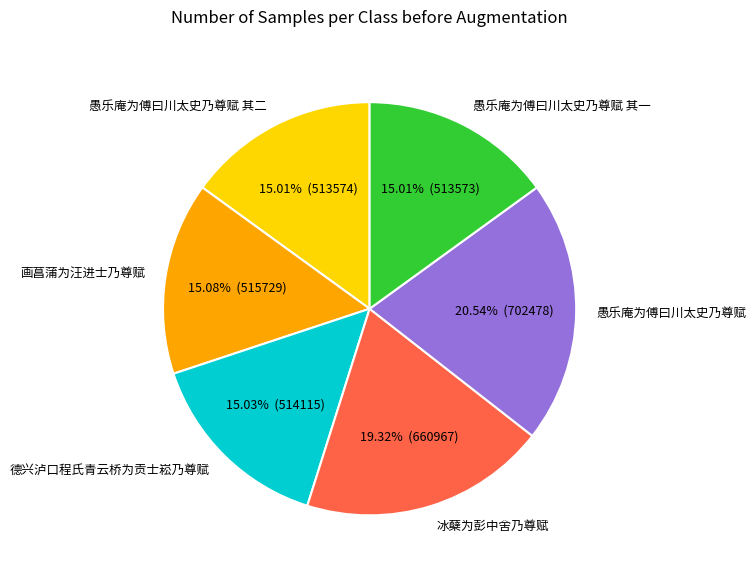

Which has a higher value, 愚乐庵为傅曰川太史乃尊赋 or 冰蘖为彭中舍乃尊赋?

愚乐庵为傅曰川太史乃尊赋